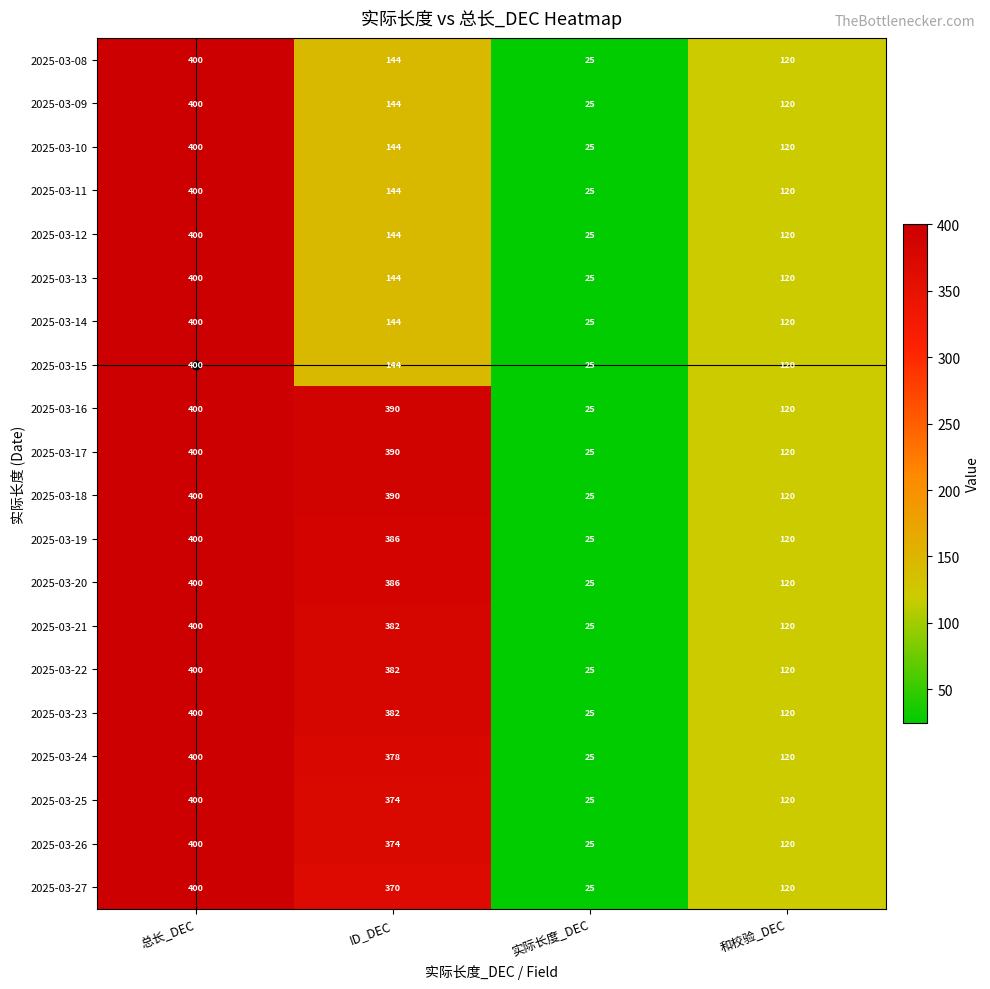

Count the number of data series in this chart.

20